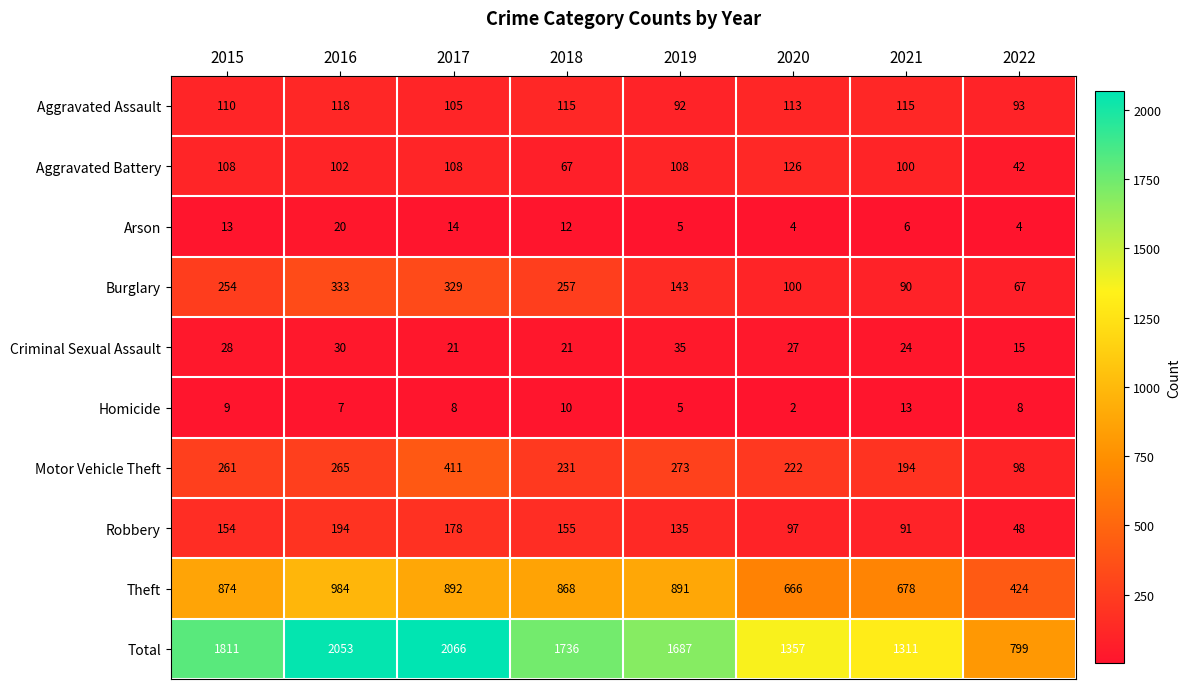

What is the greatest value displayed?

2066